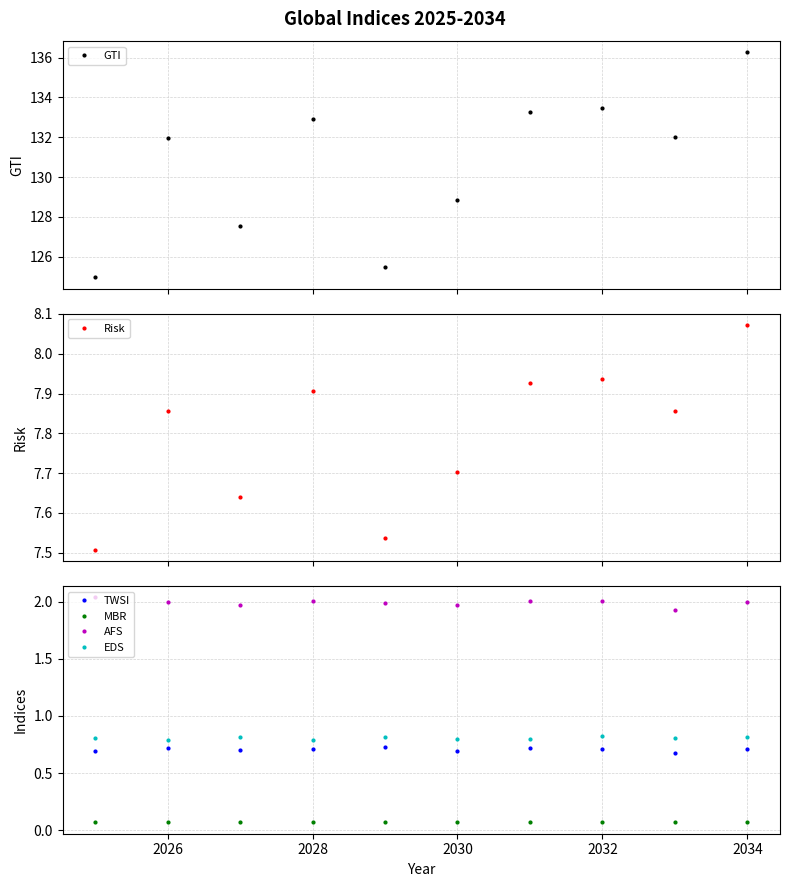

True or false: MBR and EDS cross at least once.

False